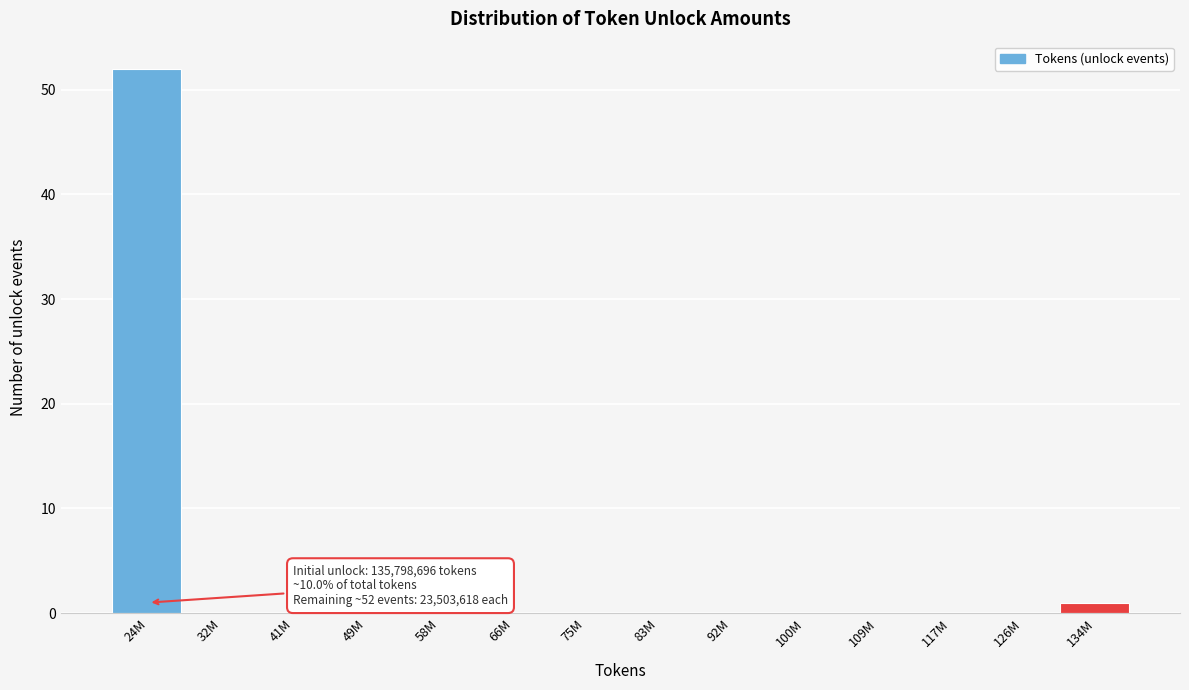

Reading left to right, what are all the values shown in this chart?

24M=52	32M=0	41M=0	49M=0	58M=0	66M=0	75M=0	83M=0	92M=0	100M=0	109M=0	117M=0	126M=0	134M=1